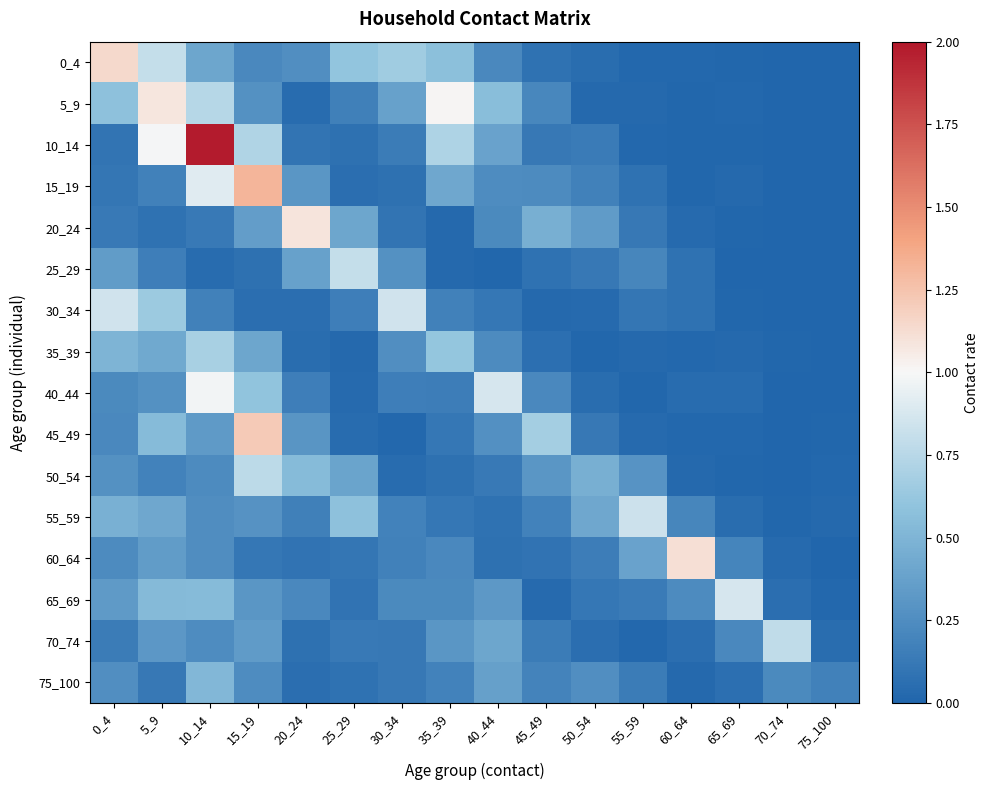

Reading left to right, what are all the values shown in this chart?

0_4: 0_4=1.1	5_9=0.8	10_14=0.4	15_19=0.2	20_24=0.3	25_29=0.6	30_34=0.7	35_39=0.6	40_44=0.2	45_49=0.1	50_54=0.0	55_59=0.0	60_64=0.0	65_69=0.0	70_74=0.0	75_100=0.0
5_9: 0_4=0.6	5_9=1.1	10_14=0.7	15_19=0.3	20_24=0.0	25_29=0.2	30_34=0.4	35_39=1.0	40_44=0.6	45_49=0.2	50_54=0.0	55_59=0.0	60_64=0.0	65_69=0.0	70_74=0.0	75_100=0.0
10_14: 0_4=0.1	5_9=1.0	10_14=2.0	15_19=0.7	20_24=0.1	25_29=0.1	30_34=0.1	35_39=0.7	40_44=0.4	45_49=0.1	50_54=0.1	55_59=0.0	60_64=0.0	65_69=0.0	70_74=0.0	75_100=0.0
15_19: 0_4=0.1	5_9=0.2	10_14=0.9	15_19=1.3	20_24=0.3	25_29=0.1	30_34=0.1	35_39=0.4	40_44=0.2	45_49=0.2	50_54=0.2	55_59=0.1	60_64=0.0	65_69=0.0	70_74=0.0	75_100=0.0
20_24: 0_4=0.1	5_9=0.1	10_14=0.1	15_19=0.4	20_24=1.1	25_29=0.4	30_34=0.1	35_39=0.0	40_44=0.2	45_49=0.5	50_54=0.3	55_59=0.1	60_64=0.0	65_69=0.0	70_74=0.0	75_100=0.0
25_29: 0_4=0.3	5_9=0.2	10_14=0.0	15_19=0.1	20_24=0.4	25_29=0.8	30_34=0.3	35_39=0.0	40_44=0.0	45_49=0.1	50_54=0.1	55_59=0.2	60_64=0.1	65_69=0.0	70_74=0.0	75_100=0.0
30_34: 0_4=0.9	5_9=0.6	10_14=0.2	15_19=0.1	20_24=0.1	25_29=0.2	30_34=0.9	35_39=0.2	40_44=0.1	45_49=0.0	50_54=0.0	55_59=0.1	60_64=0.1	65_69=0.0	70_74=0.0	75_100=0.0
35_39: 0_4=0.5	5_9=0.4	10_14=0.7	15_19=0.4	20_24=0.1	25_29=0.0	30_34=0.3	35_39=0.6	40_44=0.2	45_49=0.1	50_54=0.0	55_59=0.0	60_64=0.0	65_69=0.0	70_74=0.0	75_100=0.0
40_44: 0_4=0.2	5_9=0.3	10_14=1.0	15_19=0.6	20_24=0.2	25_29=0.0	30_34=0.2	35_39=0.2	40_44=0.9	45_49=0.2	50_54=0.0	55_59=0.0	60_64=0.0	65_69=0.0	70_74=0.0	75_100=0.0
45_49: 0_4=0.2	5_9=0.5	10_14=0.3	15_19=1.2	20_24=0.3	25_29=0.0	30_34=0.0	35_39=0.1	40_44=0.3	45_49=0.7	50_54=0.1	55_59=0.0	60_64=0.0	65_69=0.0	70_74=0.0	75_100=0.0
50_54: 0_4=0.3	5_9=0.2	10_14=0.2	15_19=0.8	20_24=0.5	25_29=0.4	30_34=0.0	35_39=0.1	40_44=0.1	45_49=0.3	50_54=0.5	55_59=0.3	60_64=0.0	65_69=0.0	70_74=0.0	75_100=0.0
55_59: 0_4=0.5	5_9=0.4	10_14=0.3	15_19=0.3	20_24=0.2	25_29=0.6	30_34=0.2	35_39=0.1	40_44=0.1	45_49=0.2	50_54=0.4	55_59=0.8	60_64=0.2	65_69=0.1	70_74=0.0	75_100=0.0
60_64: 0_4=0.2	5_9=0.3	10_14=0.3	15_19=0.1	20_24=0.1	25_29=0.1	30_34=0.2	35_39=0.2	40_44=0.1	45_49=0.1	50_54=0.2	55_59=0.4	60_64=1.1	65_69=0.2	70_74=0.0	75_100=0.0
65_69: 0_4=0.3	5_9=0.5	10_14=0.5	15_19=0.3	20_24=0.2	25_29=0.1	30_34=0.2	35_39=0.2	40_44=0.3	45_49=0.0	50_54=0.1	55_59=0.1	60_64=0.2	65_69=0.9	70_74=0.1	75_100=0.0
70_74: 0_4=0.1	5_9=0.3	10_14=0.2	15_19=0.3	20_24=0.1	25_29=0.1	30_34=0.1	35_39=0.3	40_44=0.4	45_49=0.1	50_54=0.1	55_59=0.0	60_64=0.1	65_69=0.2	70_74=0.8	75_100=0.1
75_100: 0_4=0.3	5_9=0.1	10_14=0.5	15_19=0.2	20_24=0.1	25_29=0.1	30_34=0.1	35_39=0.2	40_44=0.4	45_49=0.2	50_54=0.3	55_59=0.1	60_64=0.0	65_69=0.1	70_74=0.2	75_100=0.2